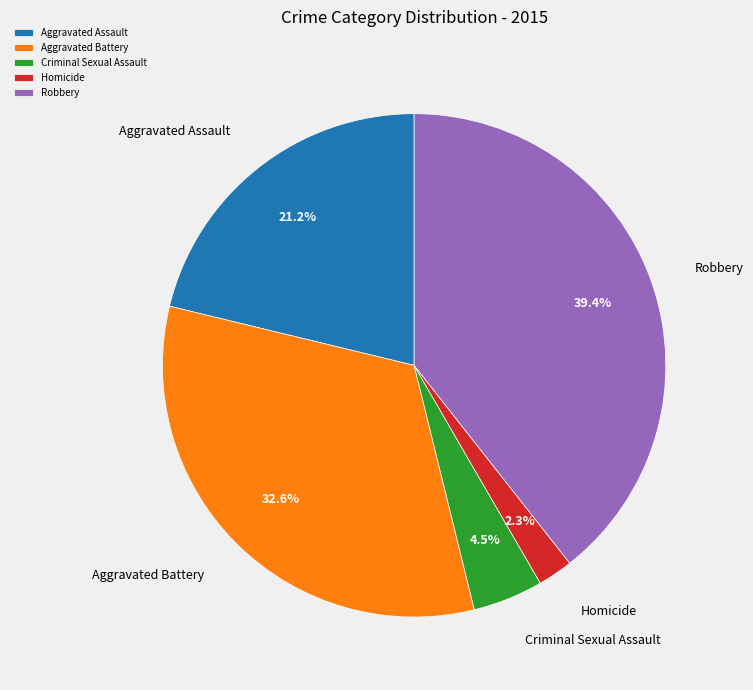

Is there any slice that represents more than half of the pie?

No